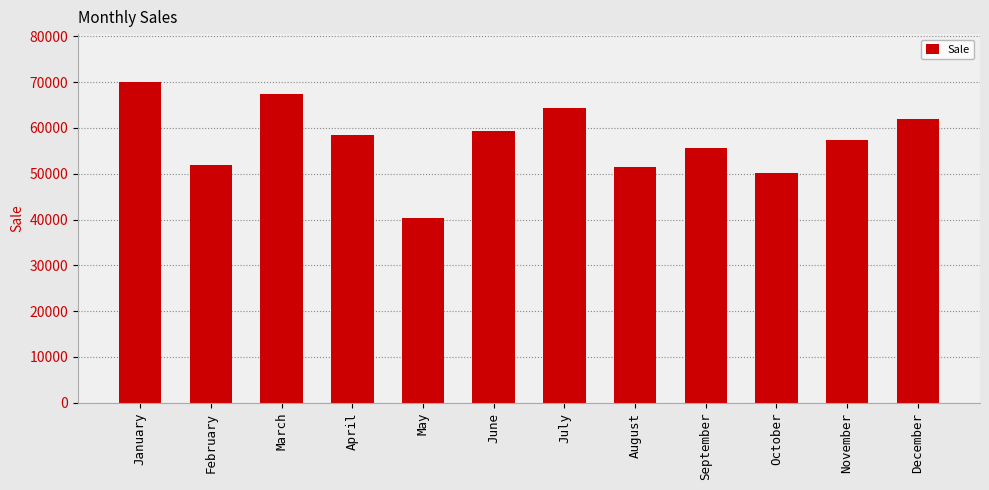

What is the approximate value at November, to the nearest 100?

57500